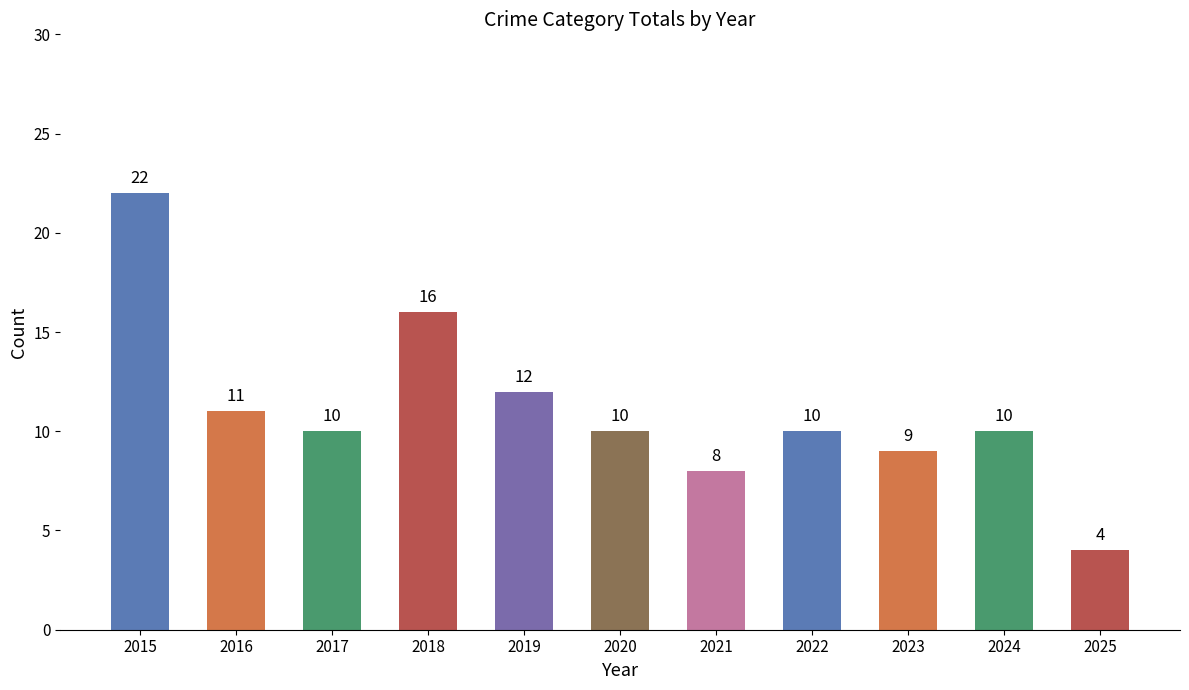

Read the value at 2018, to the nearest 5.

15